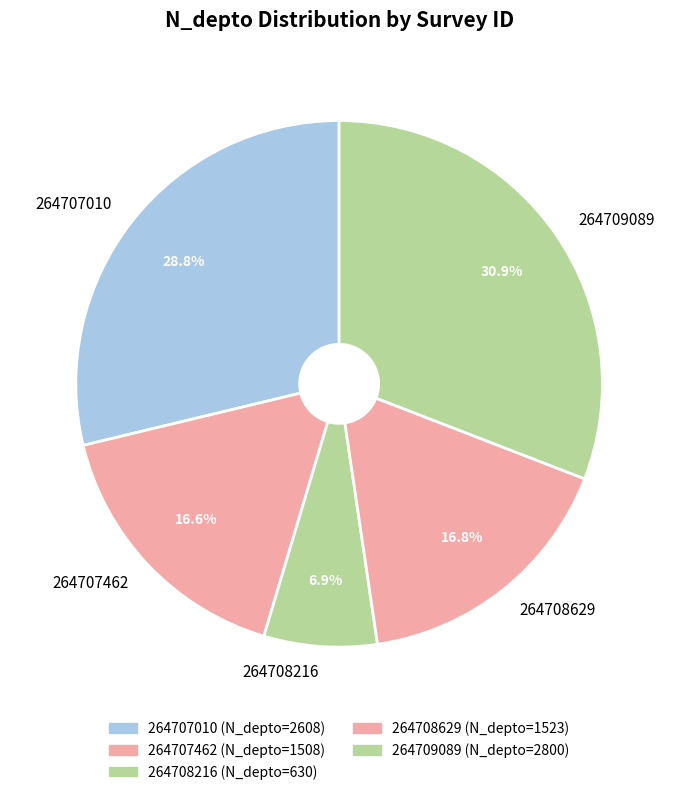

What percentage is the 264709089 slice, to the nearest percent?

31%